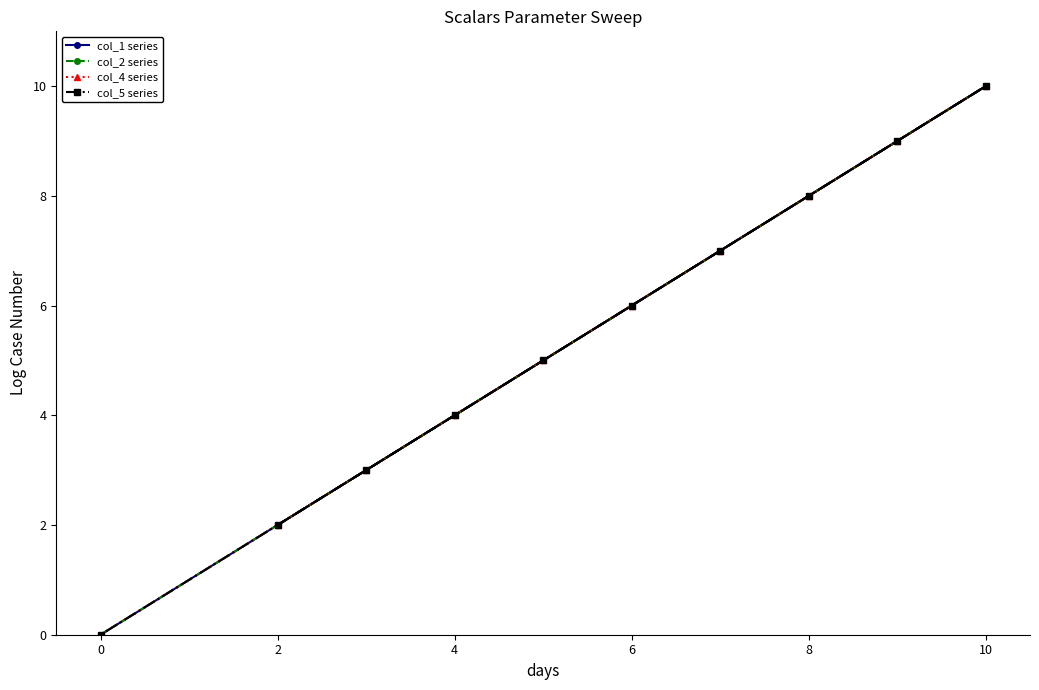

Does the chart have visible grid lines?

No